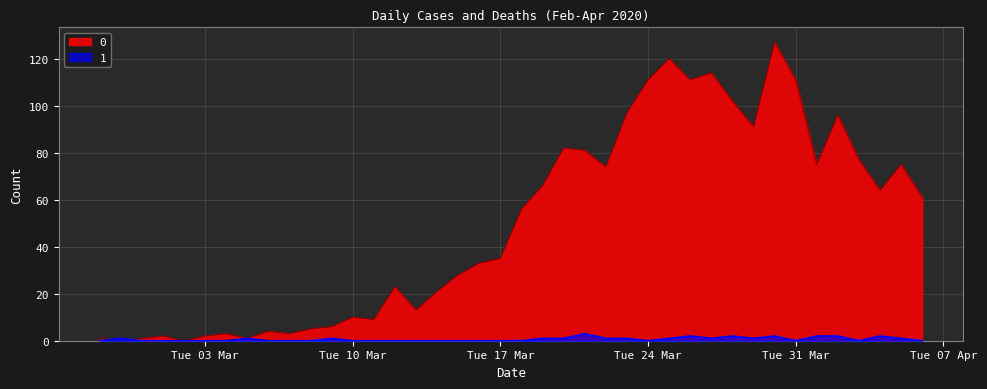

Is it true that 1 equals -1 at 2020-03-07?

False